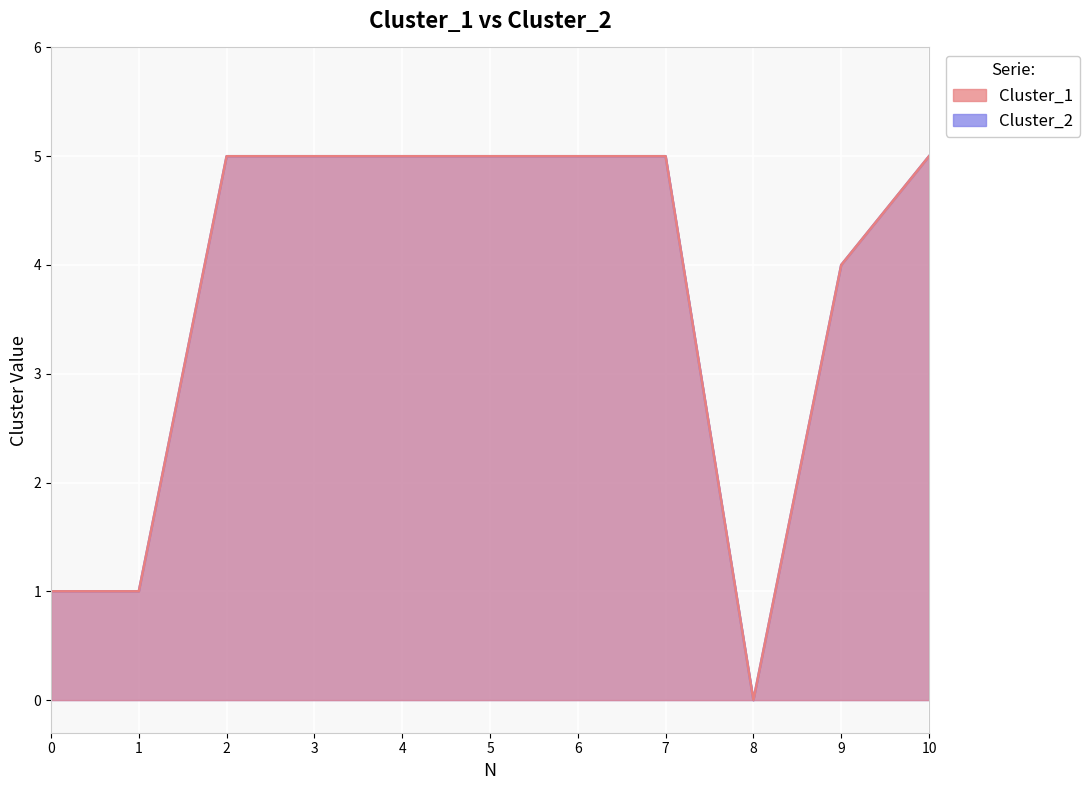

Is the value of Cluster_1 at 7 greater than the value of Cluster_2 at 1?

Yes